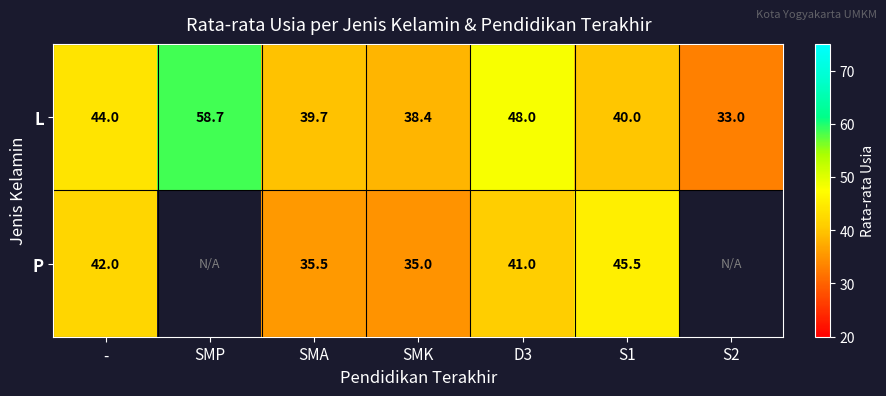

Is the value of L at - greater than the value of P at D3?

Yes